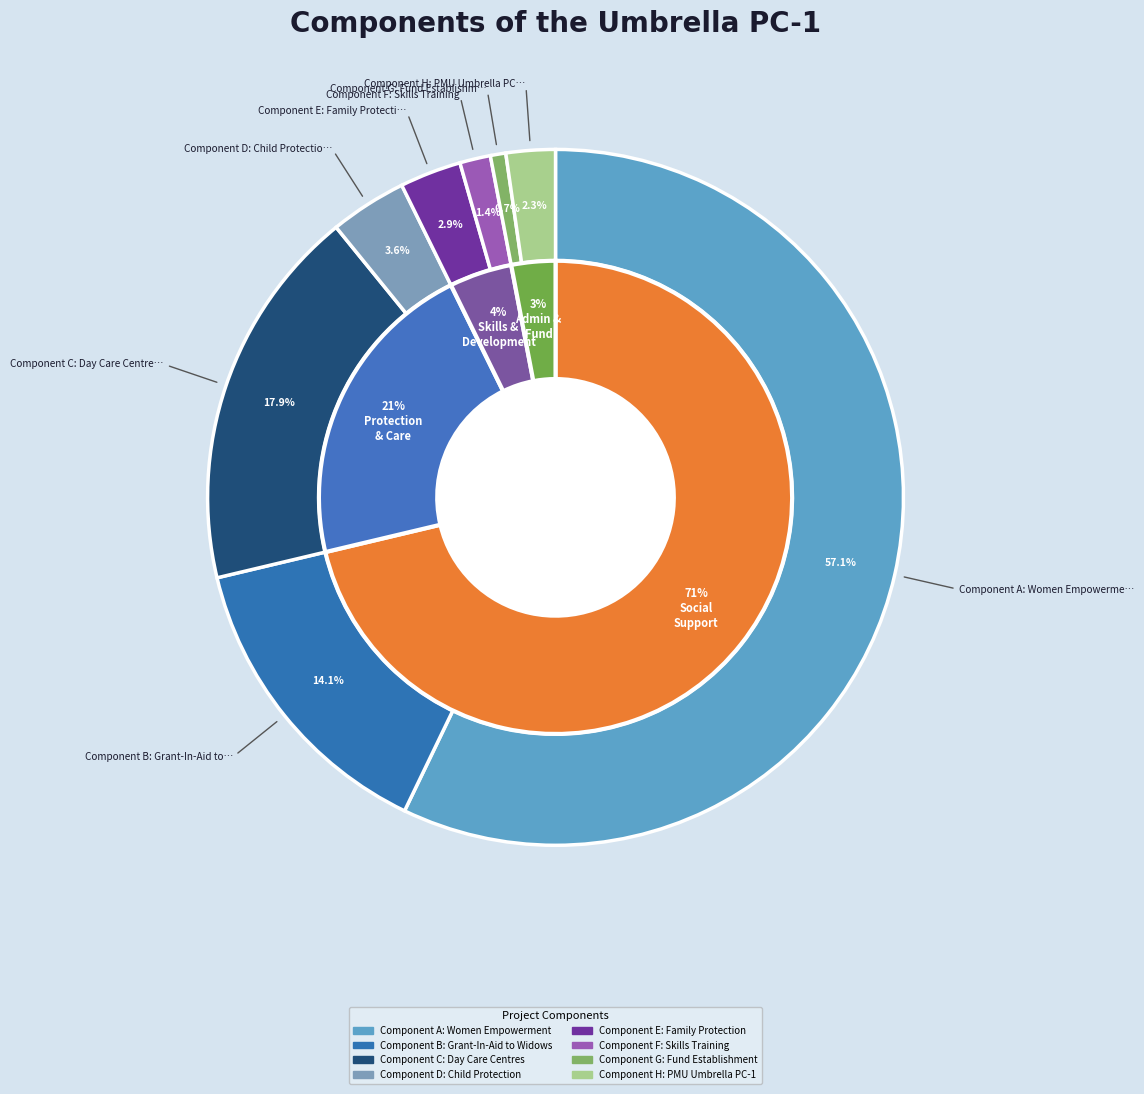

What is the change in value from Component A: Women Empowerment to Component F: Skills Training?

-3900